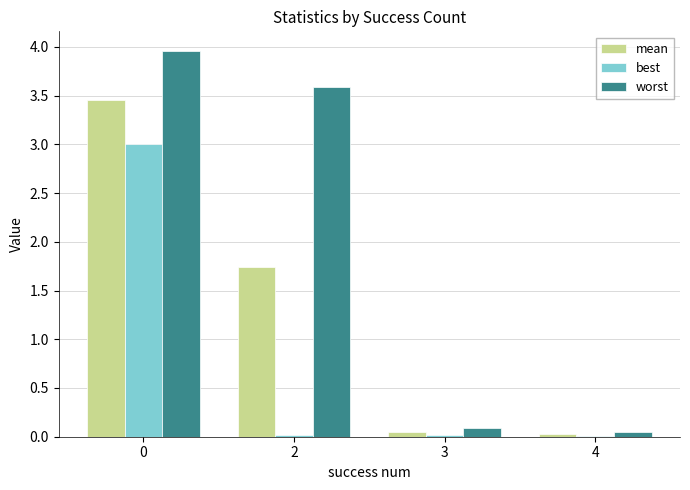

What is the highest value of the best series?

3.0